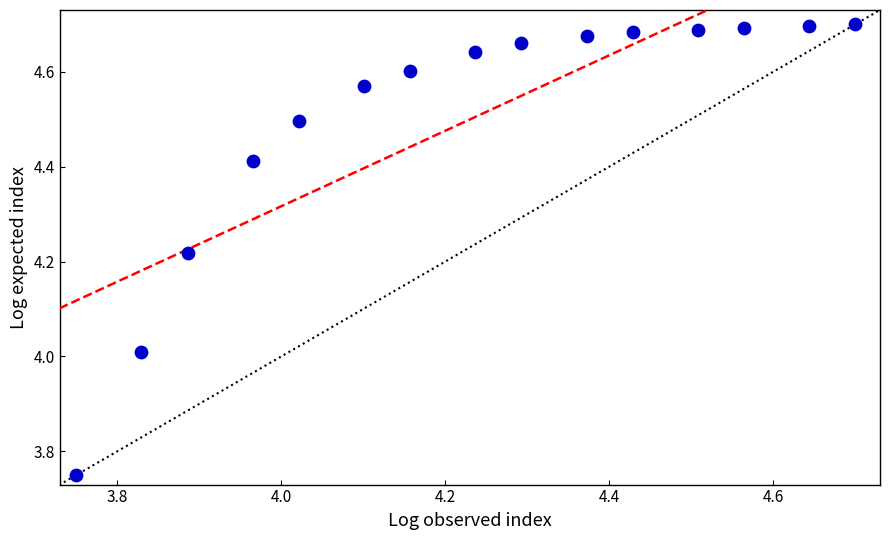

What is the range of X values (max minus min)?

1.0